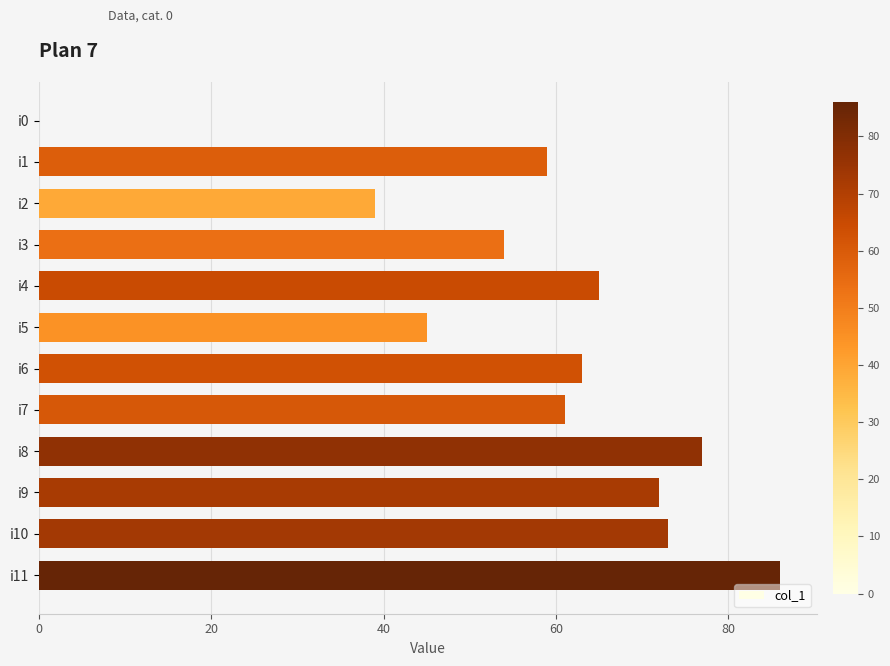

What is the approximate value at i8?

77